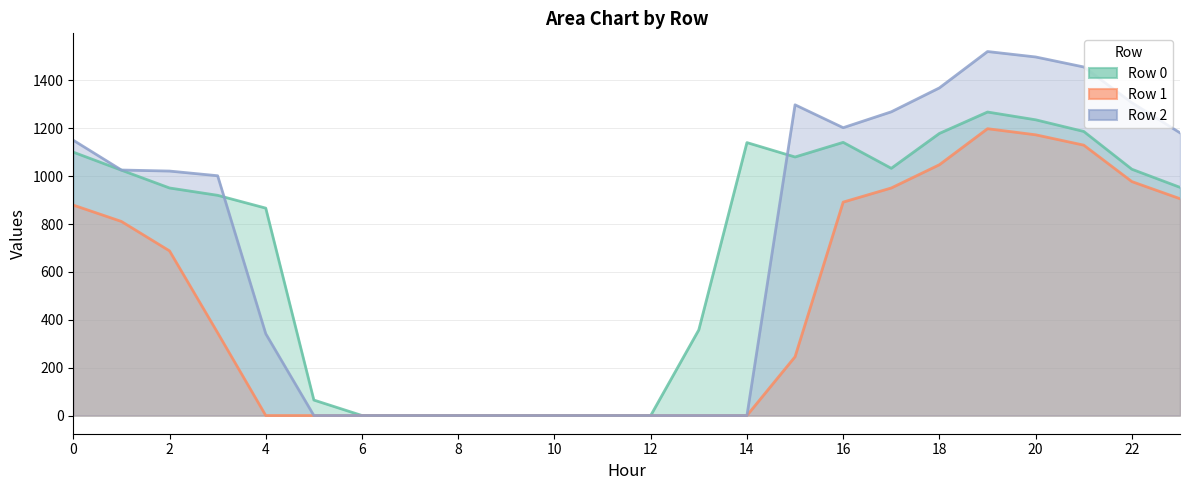

Which series has the largest total across all categories?

Row 2